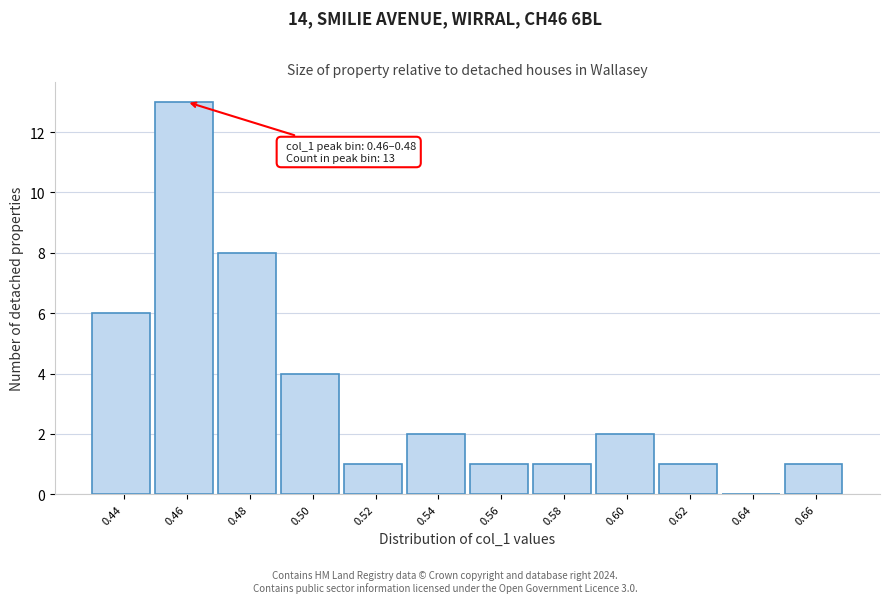

Reading left to right, list all the values displayed in this chart.

0.44=6	0.46=13	0.48=8	0.50=4	0.52=1	0.54=2	0.56=1	0.58=1	0.60=2	0.62=1	0.64=0	0.66=1